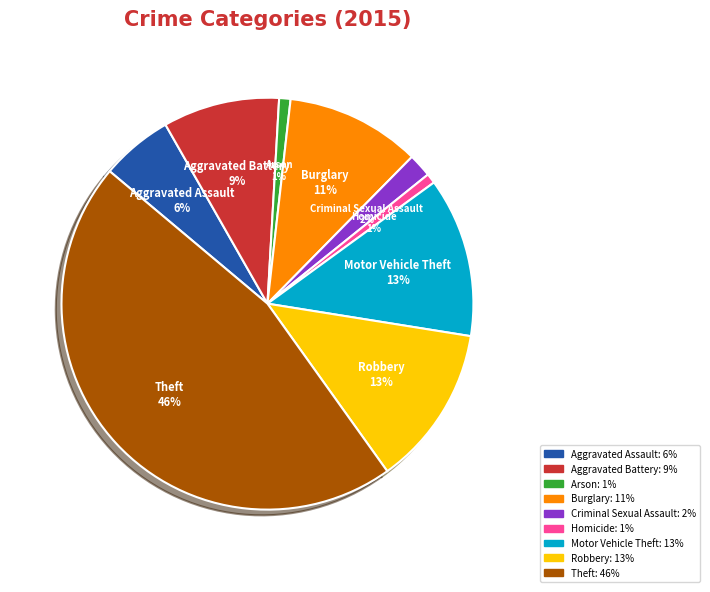

Which category has the biggest portion of the pie?

Theft